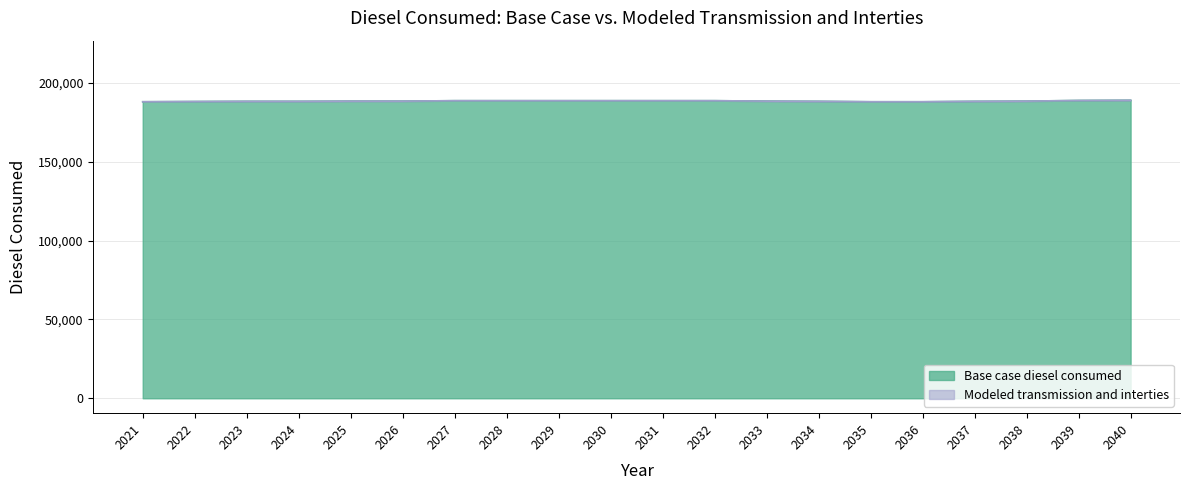

List the labels in order of value, largest first.

2040, 2039, 2027, 2028, 2029, 2030, 2031, 2032, 2025, 2026, 2033, 2038, 2023, 2024, 2034, 2037, 2022, 2021, 2035, 2036